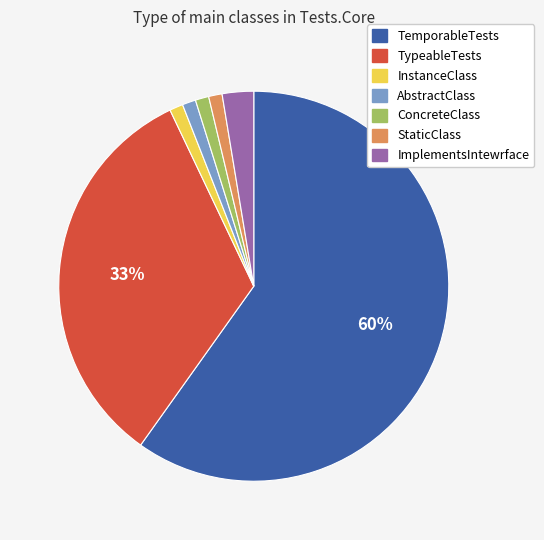

Combined, do StaticClass and TemporableTests account for over 50%?

Yes